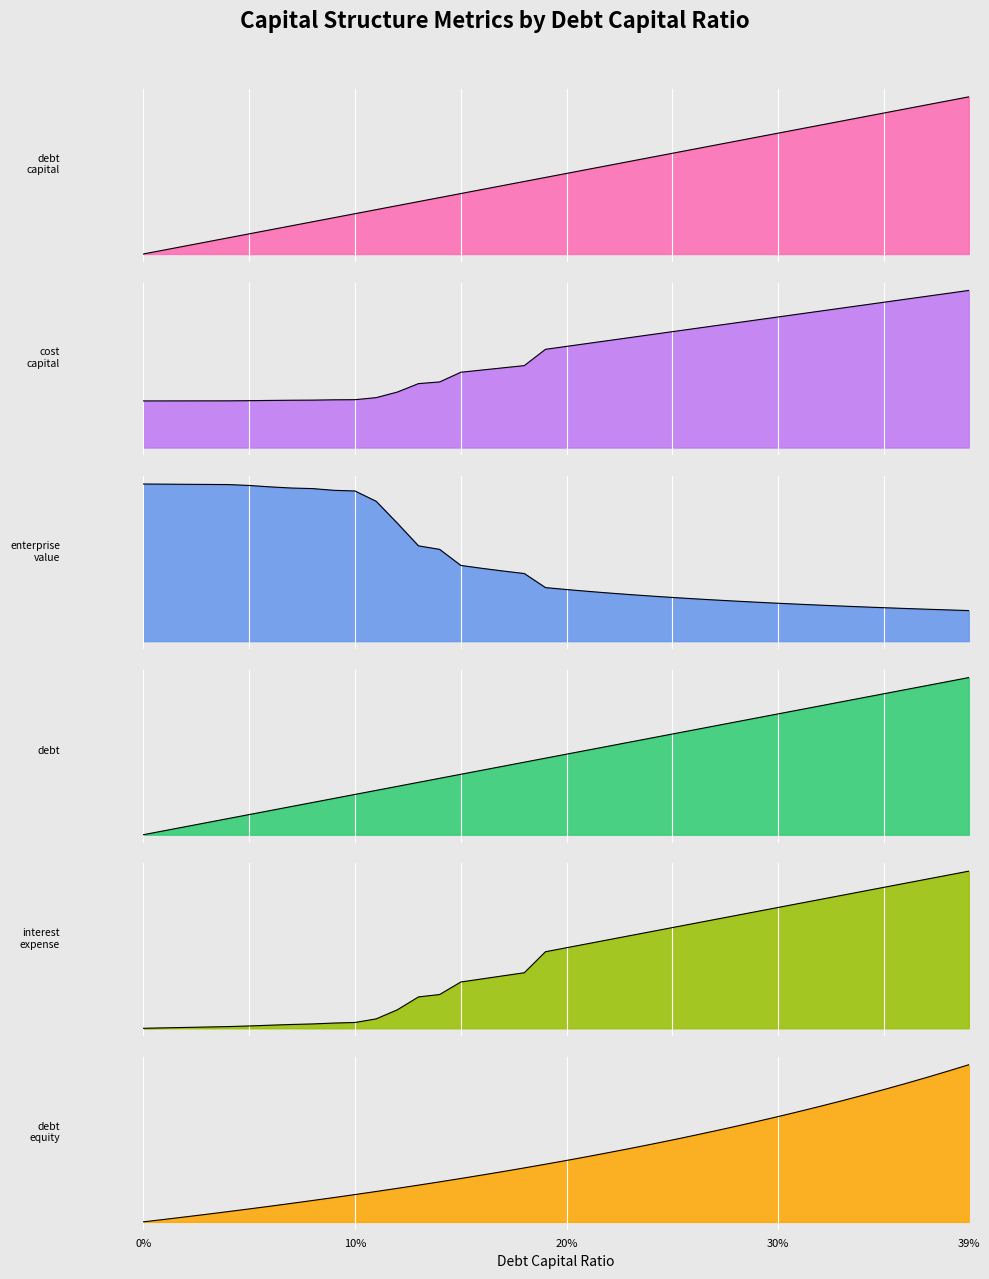

How many values in the enterprise_value series are below 198?

20